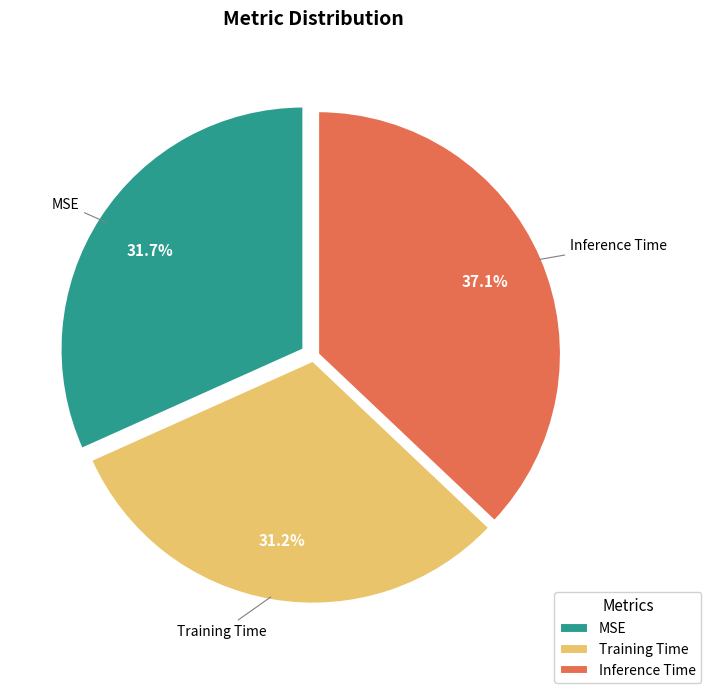

The Training Time slice represents 40% of the pie. True or false?

False